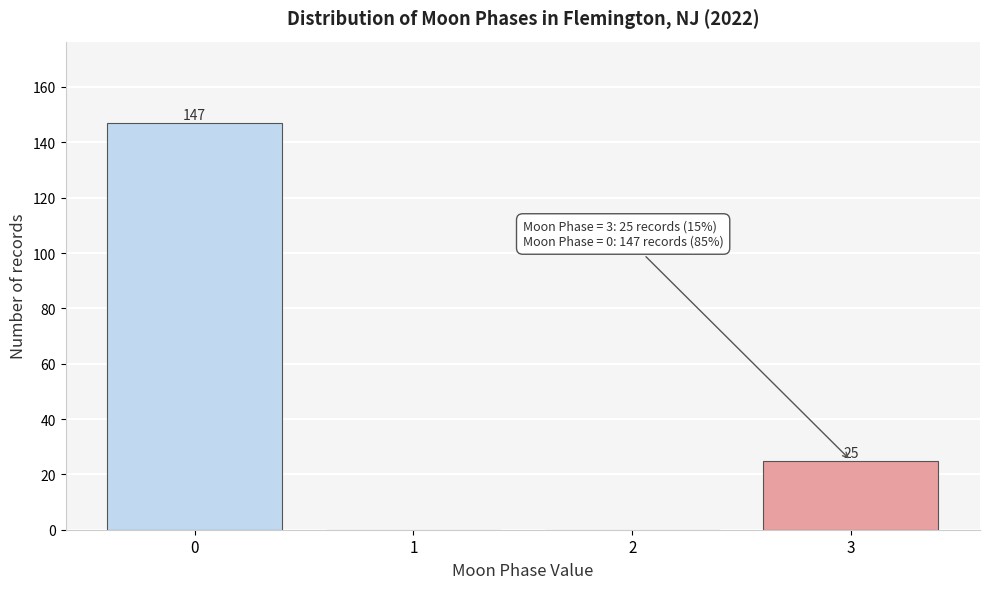

Reading left to right, list all the values displayed in this chart.

0=147	1=0	2=0	3=25